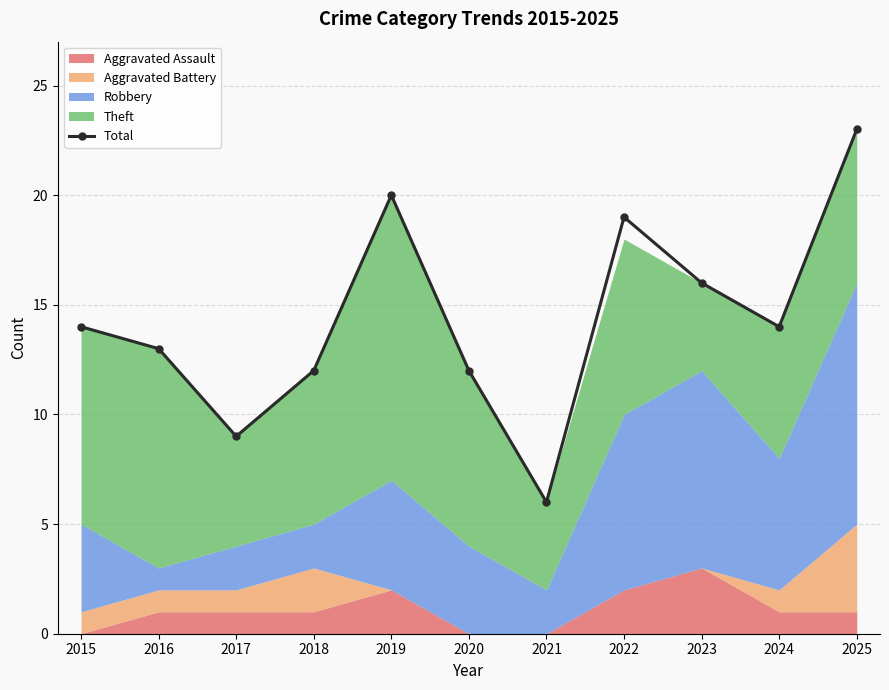

The value at 2024 is 20. True or false?

False